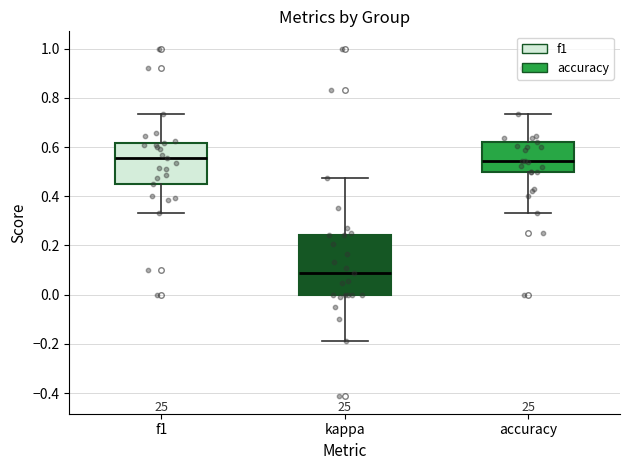

Comparing the boxes themselves (not the whiskers), which one is the tallest?

kappa